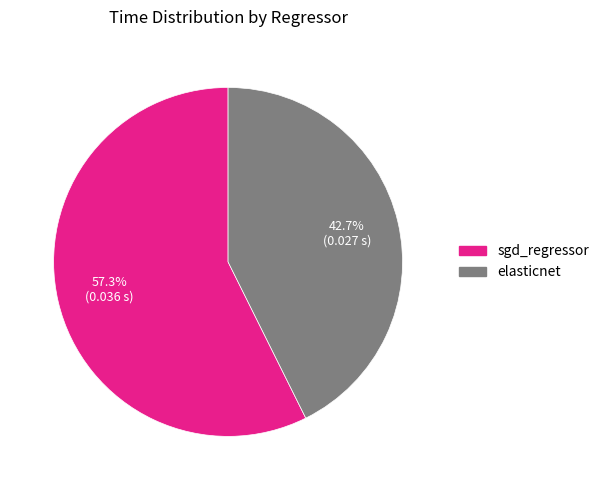

To the nearest percent, what portion does elasticnet represent?

43%